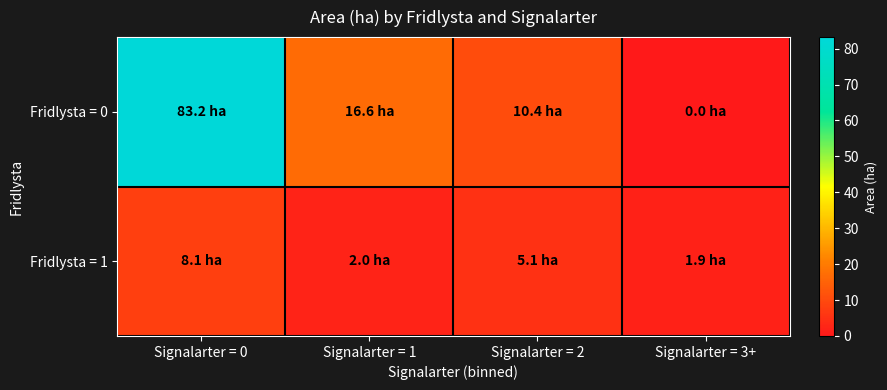

Which series has the largest range (max minus min)?

Fridlysta = 0